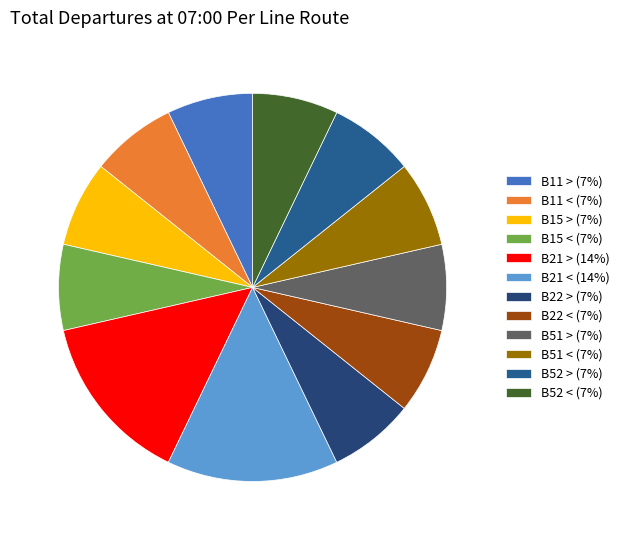

How much of the chart is everything except B15 >?

92.9%